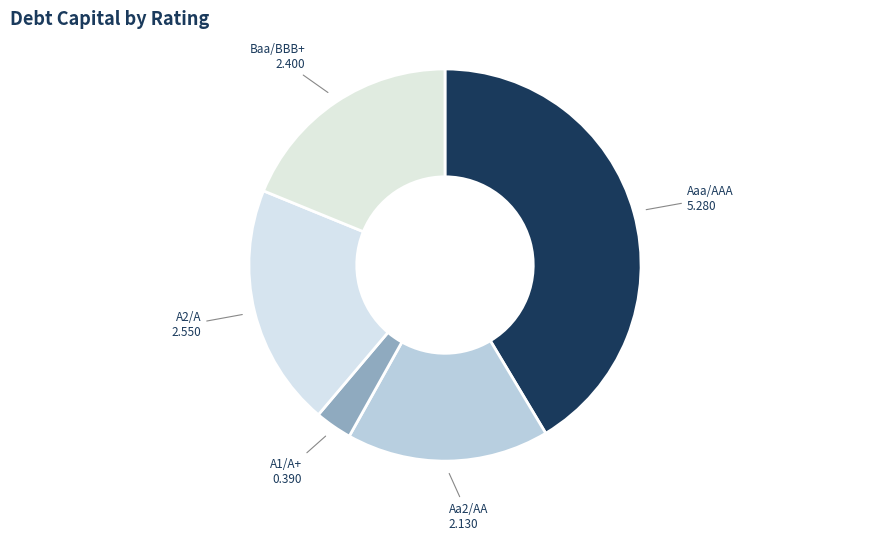

Between Baa/BBB+ and Aaa/AAA, which is larger?

Aaa/AAA